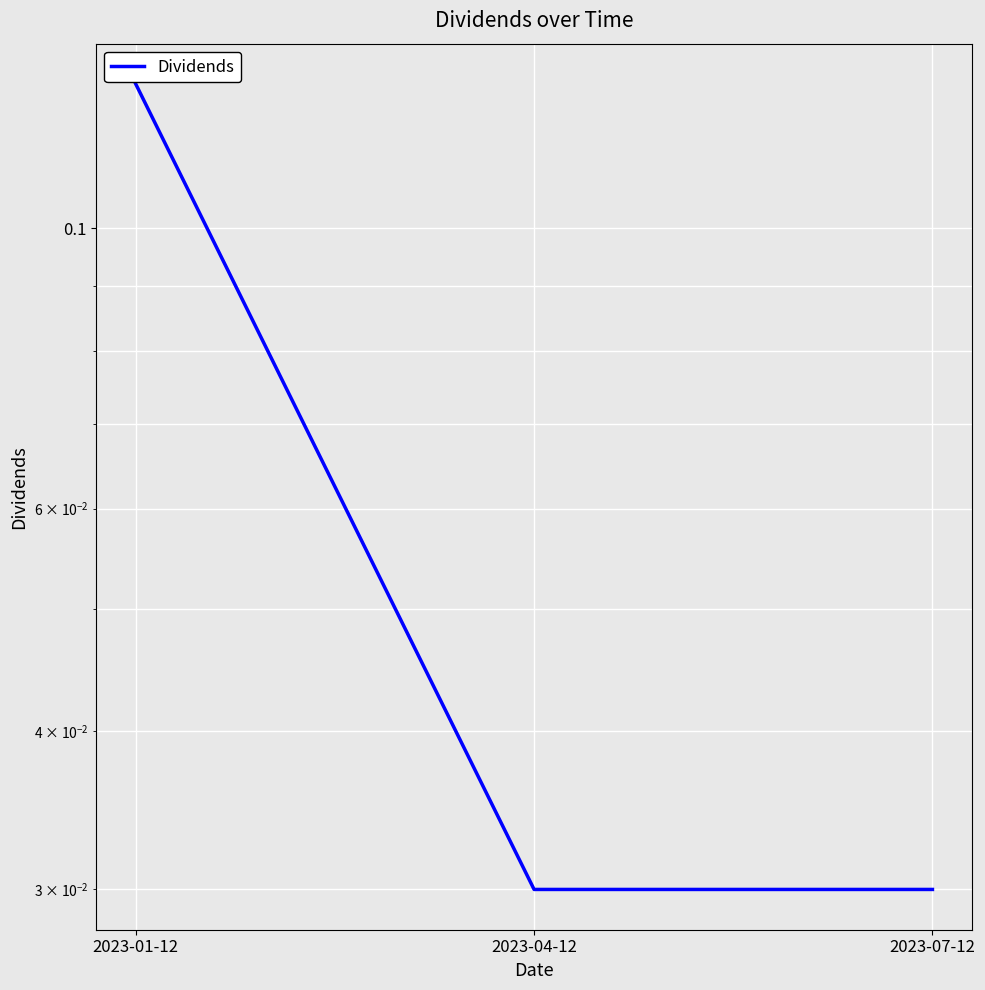

Rank the categories by value from highest to lowest.

2023-01-12, 2023-04-12, 2023-07-12